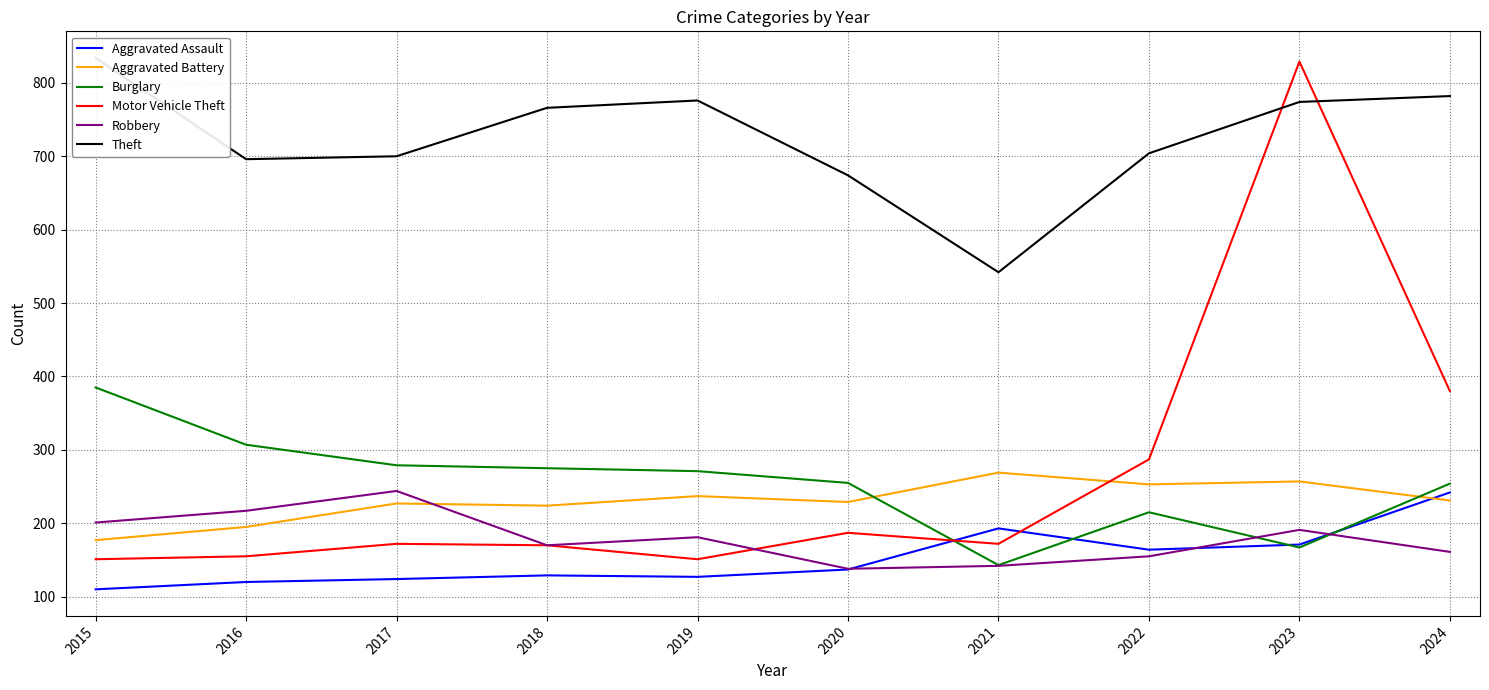

How many distinct data groups are displayed?

6